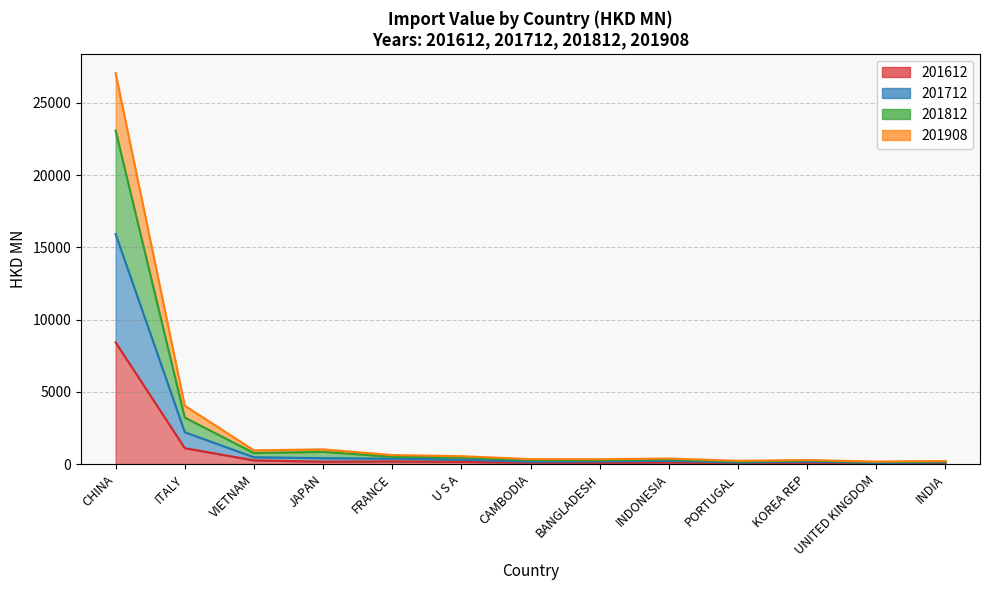

What position from the left is INDONESIA?

9